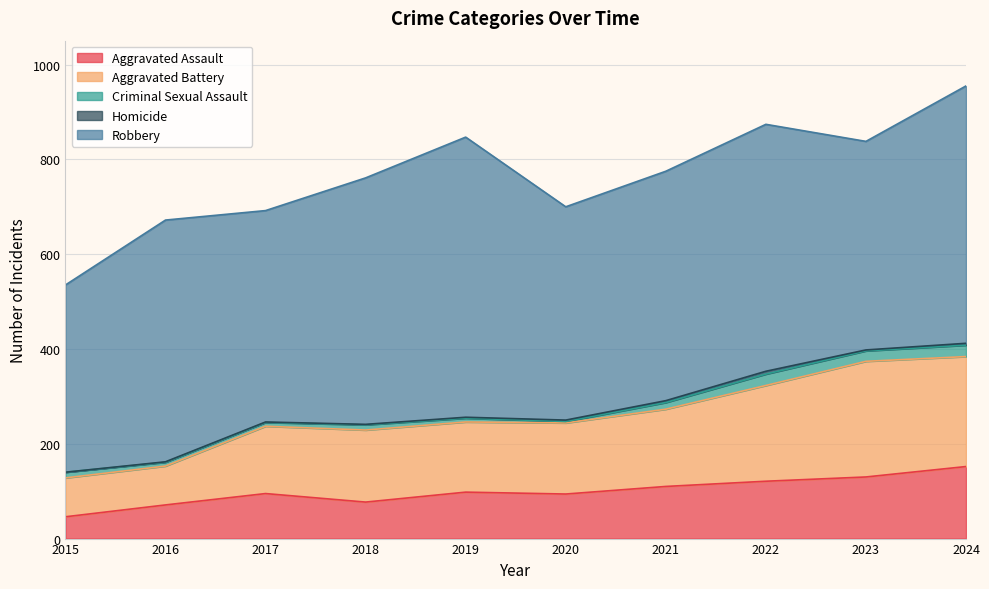

List the labels in order of Criminal Sexual Assault value, smallest first.

2020, 2016, 2017, 2019, 2018, 2015, 2021, 2023, 2022, 2024